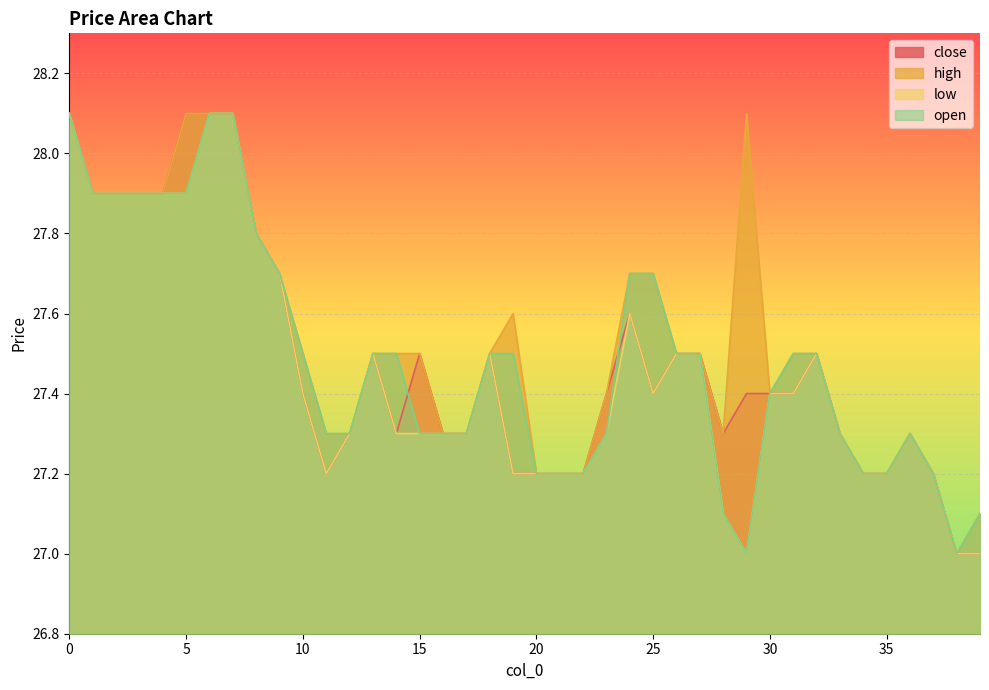

Reading right to left, transcribe all the data shown in this chart.

close: 39=27.0	38=27.0	37=27.2	36=27.3	35=27.2	34=27.2	33=27.3	32=27.5	31=27.4	30=27.4	29=27.4	28=27.3	27=27.5	26=27.5	25=27.4	24=27.6	23=27.4	22=27.2	21=27.2	20=27.2	19=27.2	18=27.5	17=27.3	16=27.3	15=27.5	14=27.3	13=27.5	12=27.3	11=27.2	10=27.4	9=27.7	8=27.8	7=28.1	6=28.1	5=28.1	4=27.9	3=27.9	2=27.9	1=27.9	0=28.1
high: 39=27.1	38=27.0	37=27.2	36=27.3	35=27.2	34=27.2	33=27.3	32=27.5	31=27.5	30=27.4	29=28.1	28=27.3	27=27.5	26=27.5	25=27.7	24=27.7	23=27.4	22=27.2	21=27.2	20=27.2	19=27.6	18=27.5	17=27.3	16=27.3	15=27.5	14=27.5	13=27.5	12=27.3	11=27.3	10=27.5	9=27.7	8=27.8	7=28.1	6=28.1	5=28.1	4=27.9	3=27.9	2=27.9	1=27.9	0=28.1
low: 39=27.0	38=27.0	37=27.2	36=27.3	35=27.2	34=27.2	33=27.3	32=27.5	31=27.4	30=27.4	29=27.0	28=27.1	27=27.5	26=27.5	25=27.4	24=27.6	23=27.3	22=27.2	21=27.2	20=27.2	19=27.2	18=27.5	17=27.3	16=27.3	15=27.3	14=27.3	13=27.5	12=27.3	11=27.2	10=27.4	9=27.7	8=27.8	7=28.1	6=28.1	5=27.9	4=27.9	3=27.9	2=27.9	1=27.9	0=28.1
open: 39=27.1	38=27.0	37=27.2	36=27.3	35=27.2	34=27.2	33=27.3	32=27.5	31=27.5	30=27.4	29=27.0	28=27.1	27=27.5	26=27.5	25=27.7	24=27.7	23=27.3	22=27.2	21=27.2	20=27.2	19=27.5	18=27.5	17=27.3	16=27.3	15=27.3	14=27.5	13=27.5	12=27.3	11=27.3	10=27.5	9=27.7	8=27.8	7=28.1	6=28.1	5=27.9	4=27.9	3=27.9	2=27.9	1=27.9	0=28.1